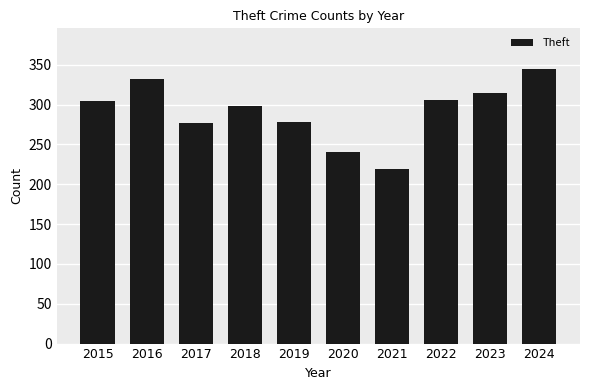

Which category has the highest value across all series?

2024